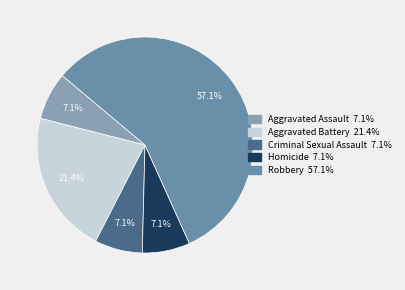

What percentage is the Robbery slice, to the nearest percent?

57%